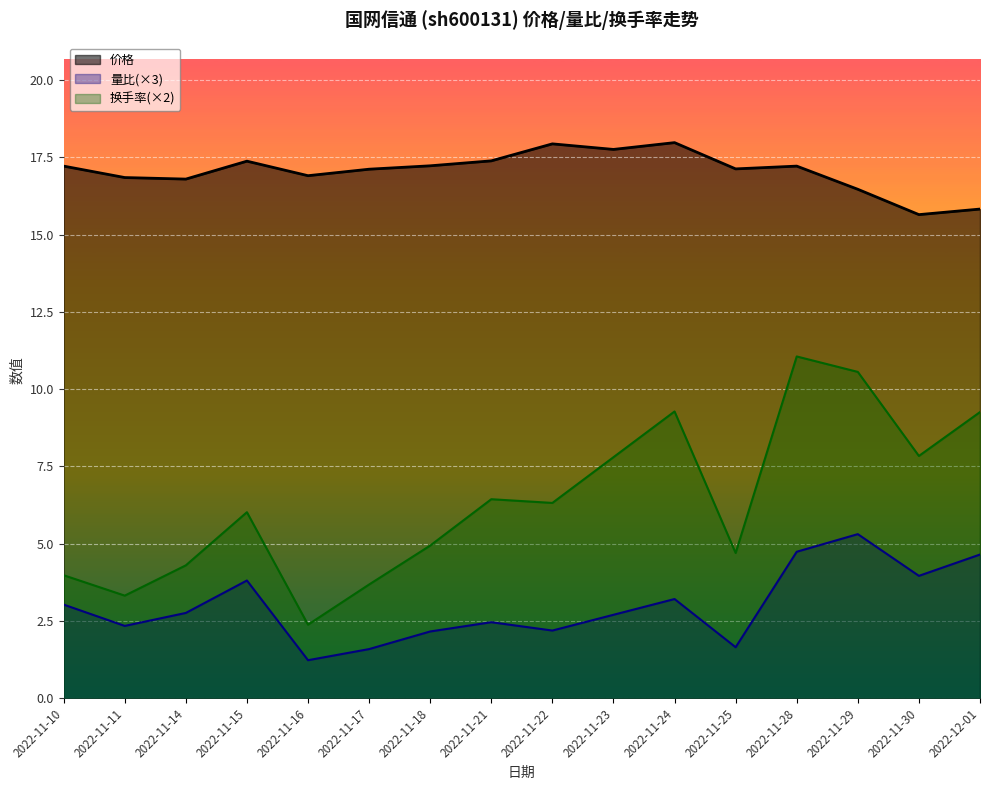

What is the average value of the 价格 series?

17.1